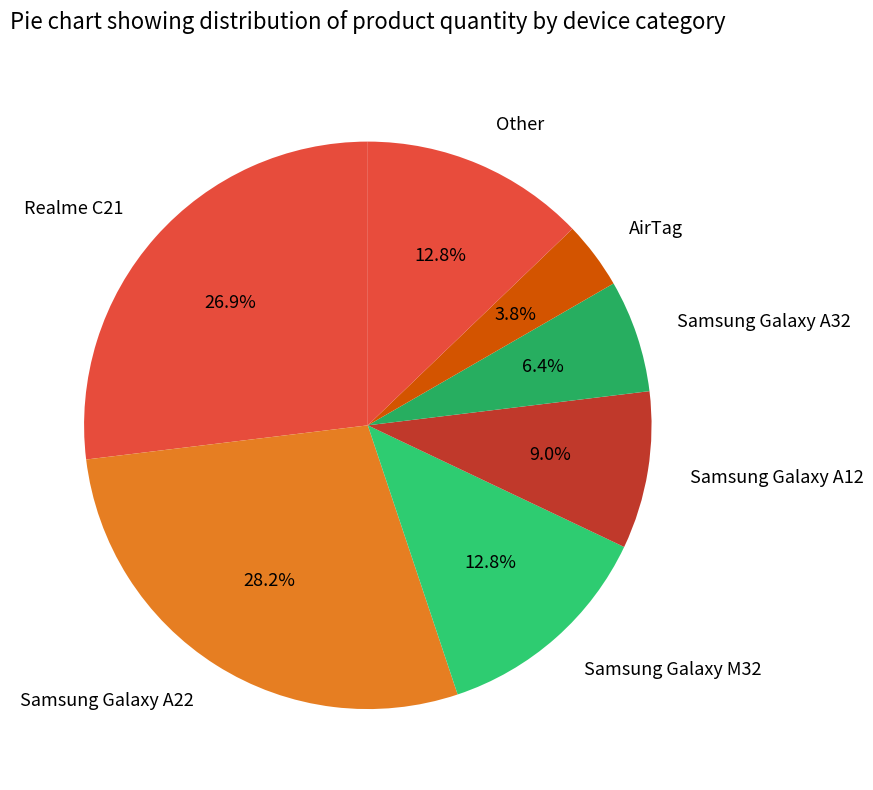

Which has a higher value, Samsung Galaxy M32 or Samsung Galaxy A32?

Samsung Galaxy M32